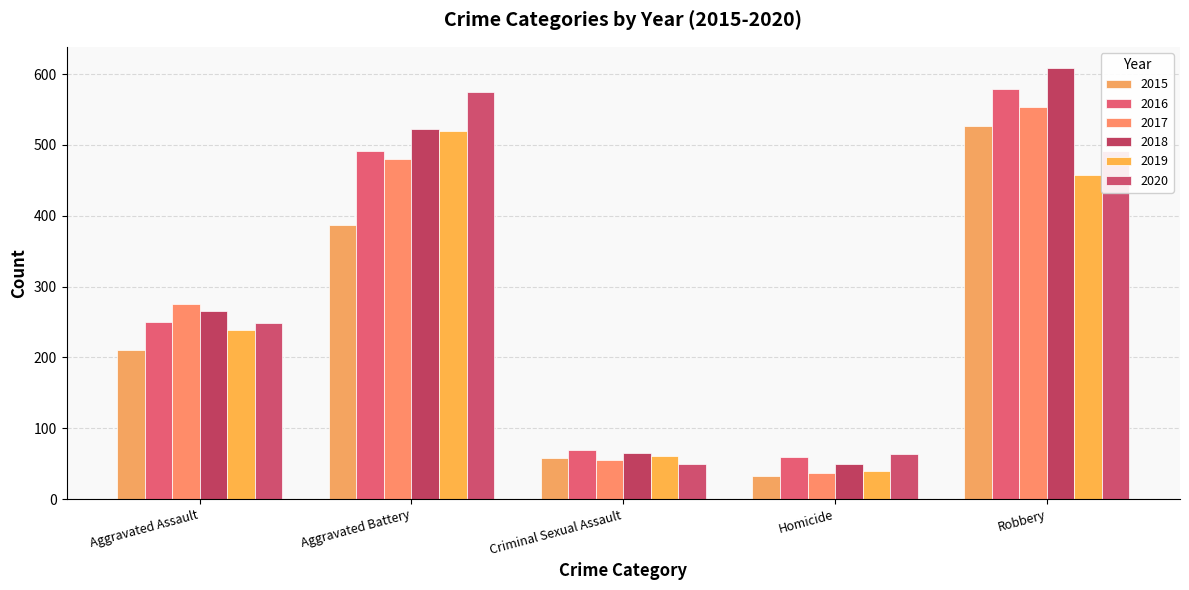

How many data points in 2016 are less than 250?

2